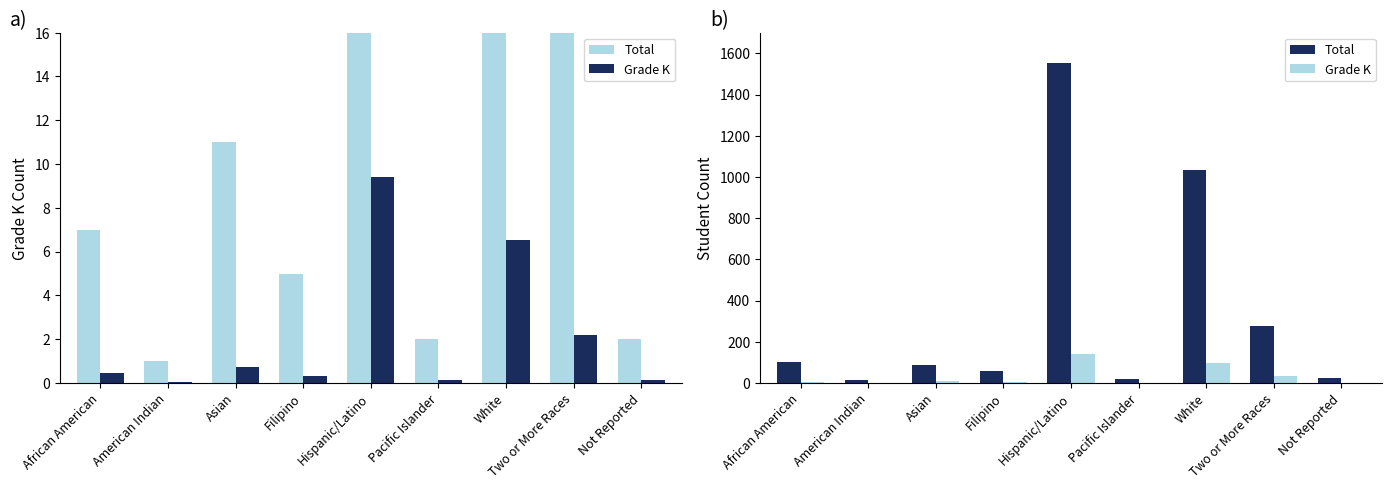

Between Asian and Filipino, which is larger?

Asian